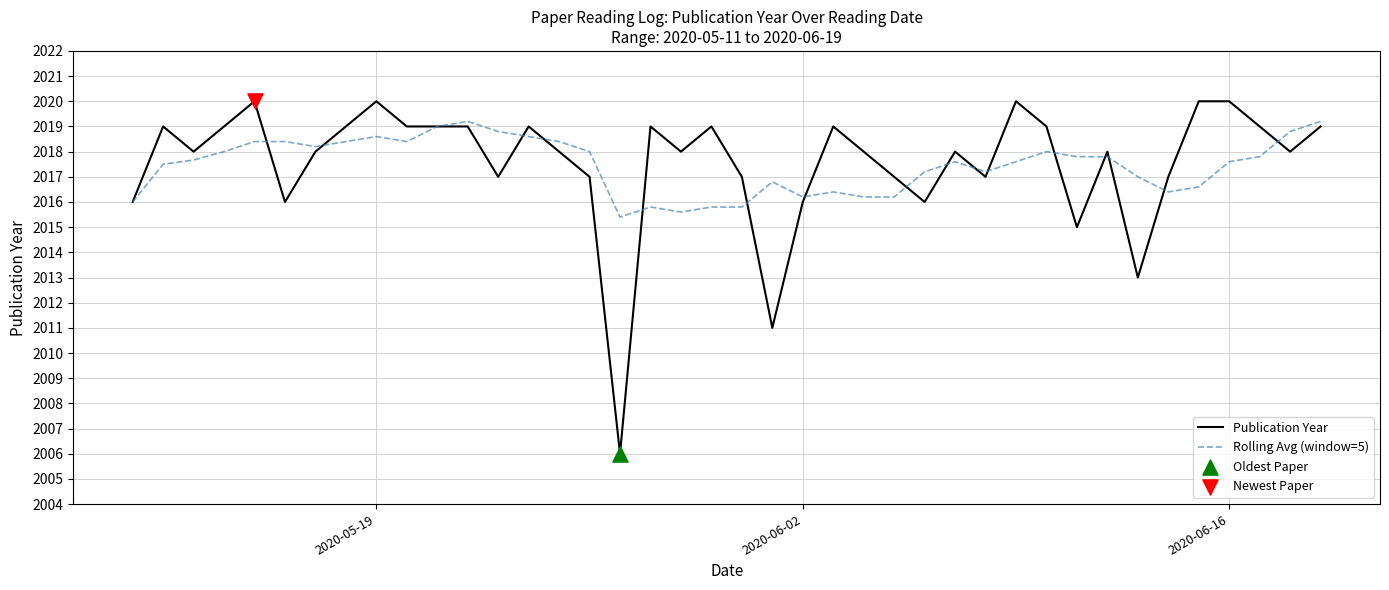

List the series in order of their peak value, lowest first.

Rolling Avg (window=5), Publication Year